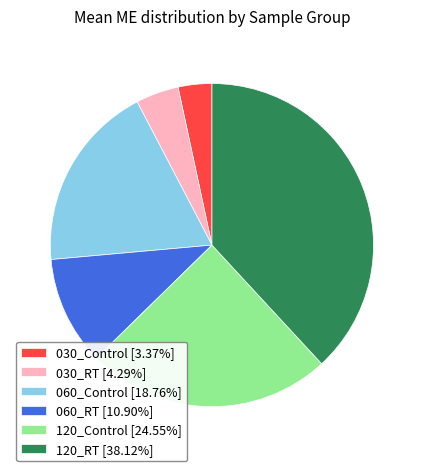

How many segments does this pie chart have?

6